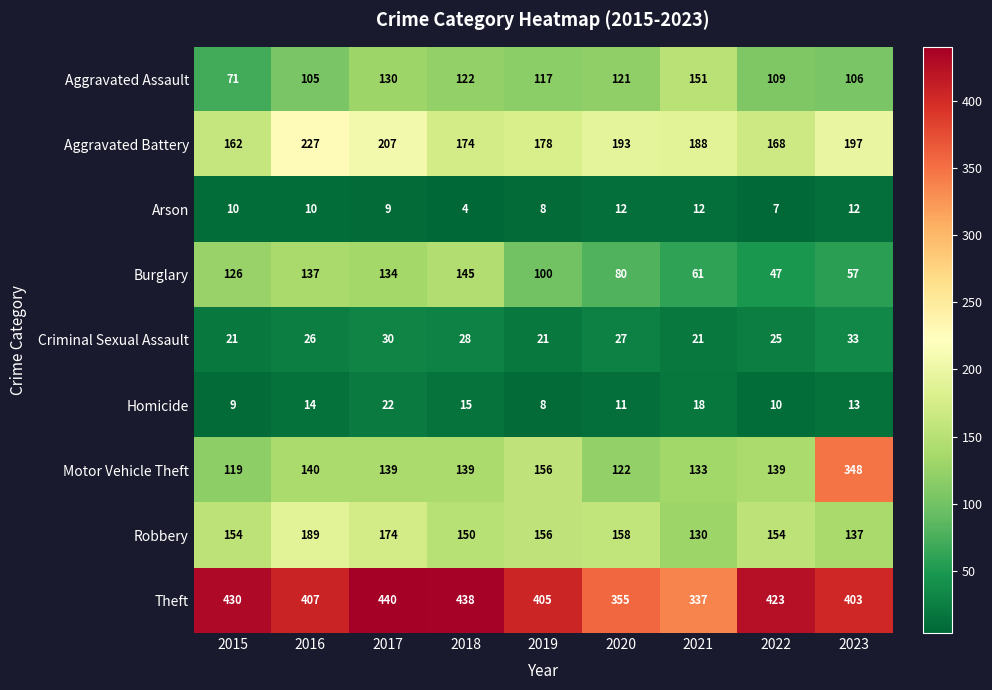

At 2015, list the series in order from largest to smallest.

Theft, Aggravated Battery, Robbery, Burglary, Motor Vehicle Theft, Aggravated Assault, Criminal Sexual Assault, Arson, Homicide